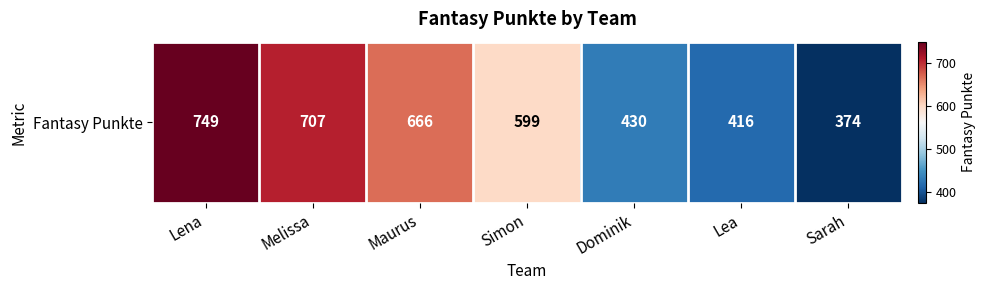

Count the number of values greater than 599.

3